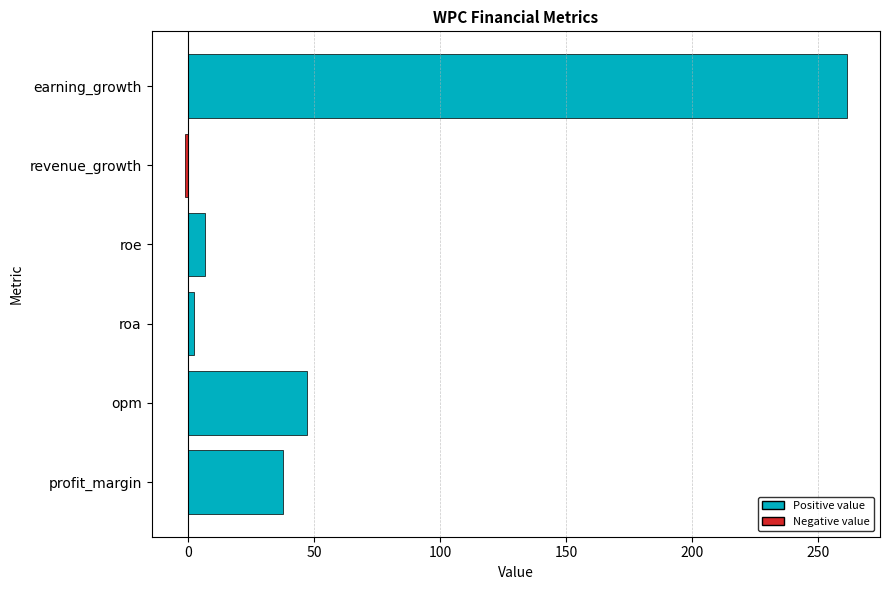

Which has a higher value, profit_margin or earning_growth?

earning_growth